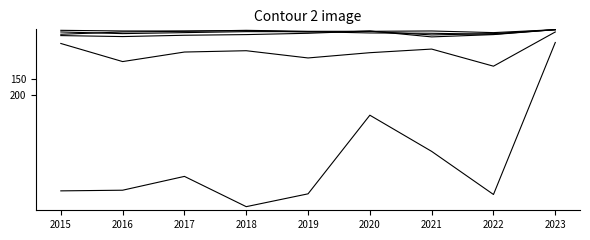

How many lines are shown in the chart?

6